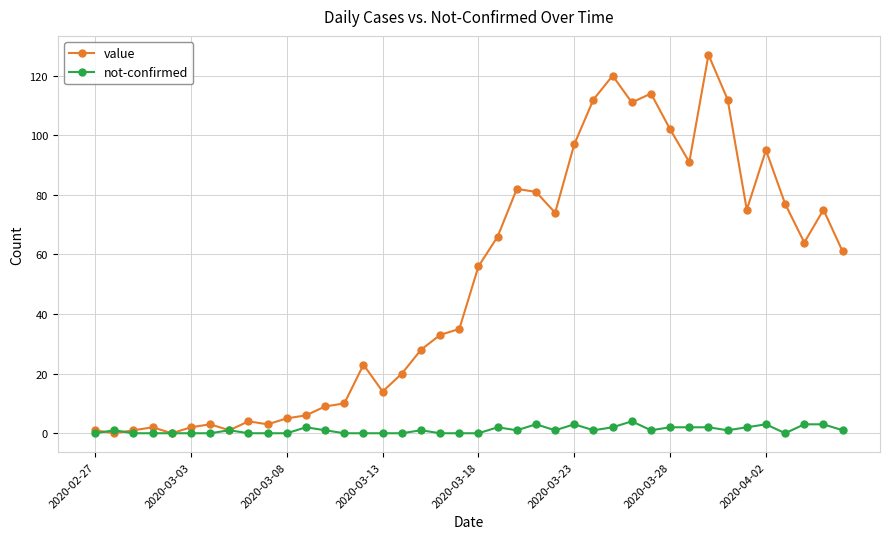

Rank the series by their maximum value, from highest to lowest.

value, not-confirmed